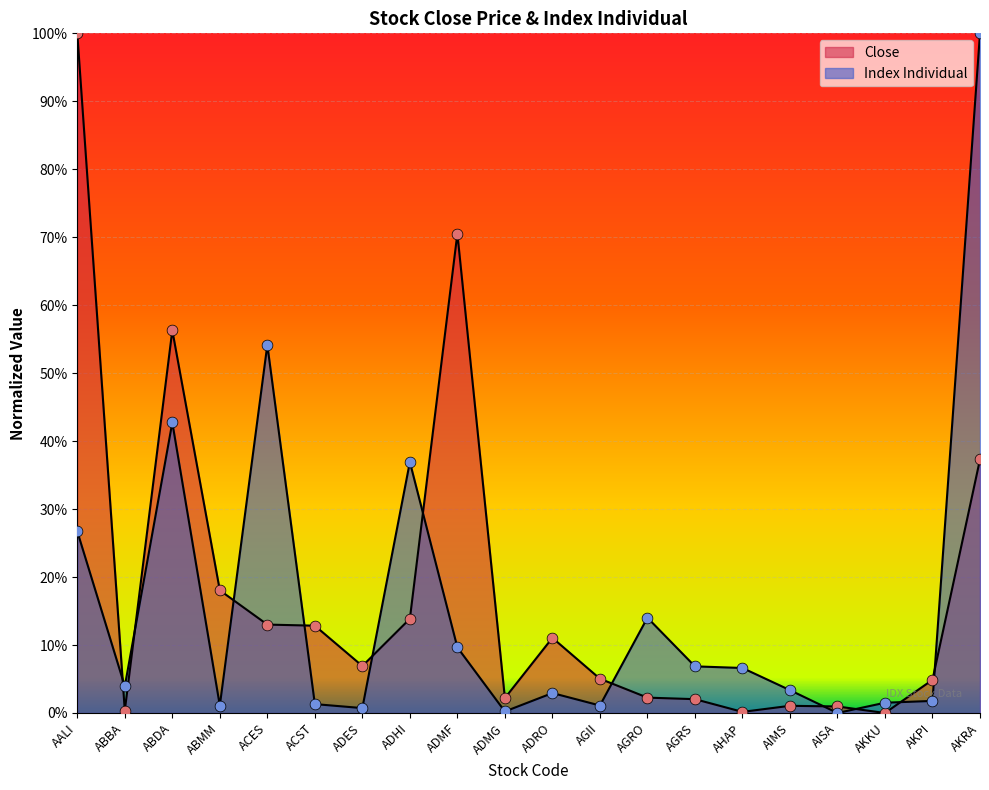

Which series has the largest Y range (max minus min)?

Close